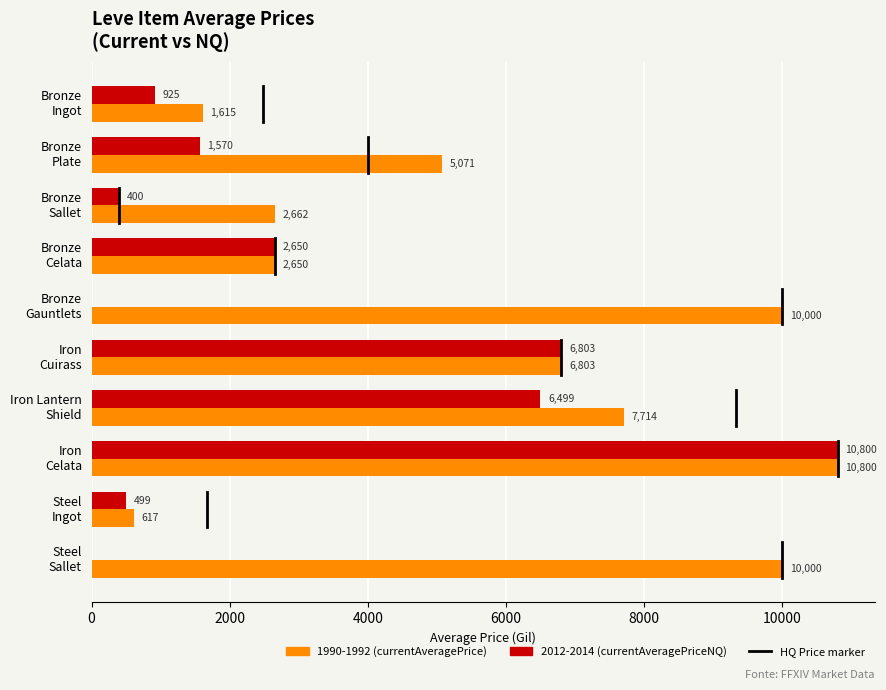

What is the greatest value displayed?

10799.8